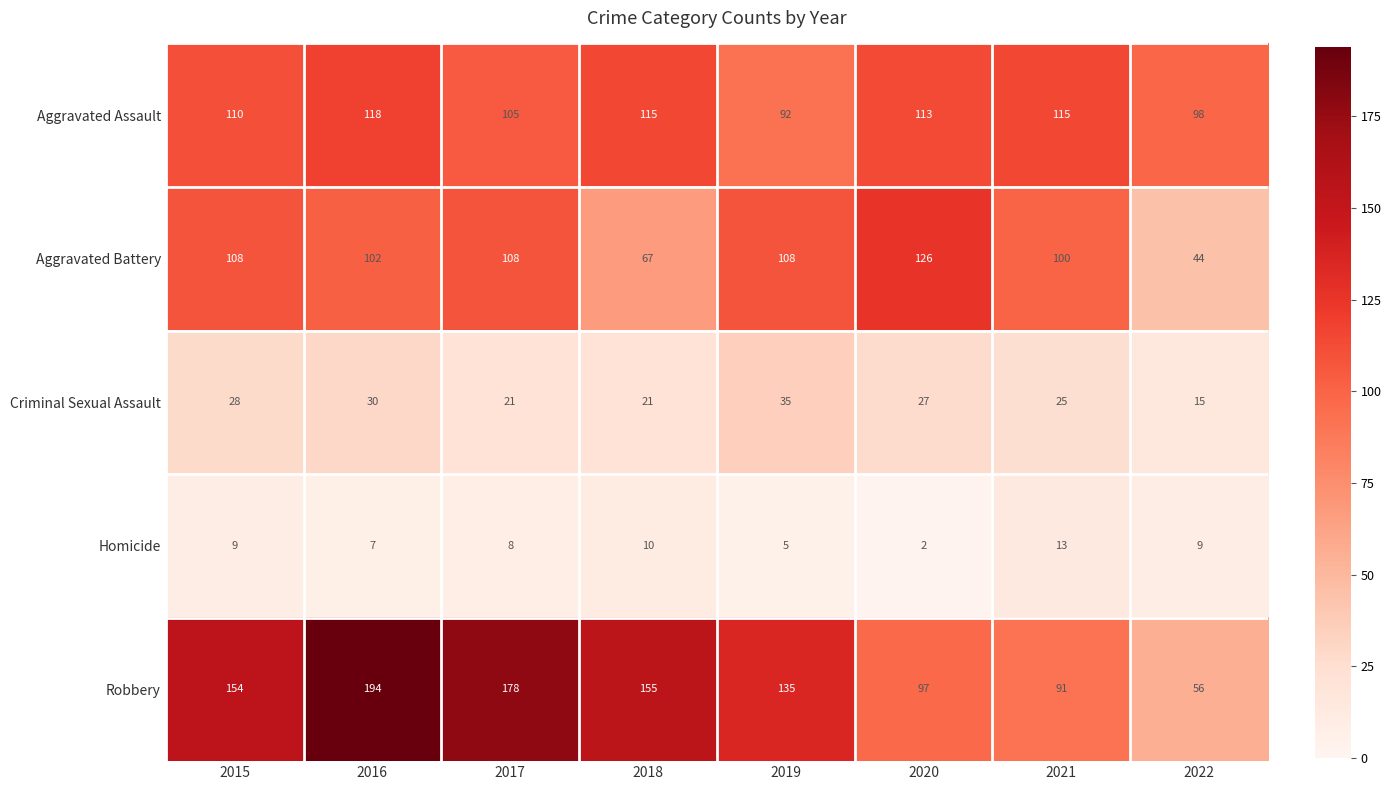

The value of Homicide at 2022 is 9. True or false?

True